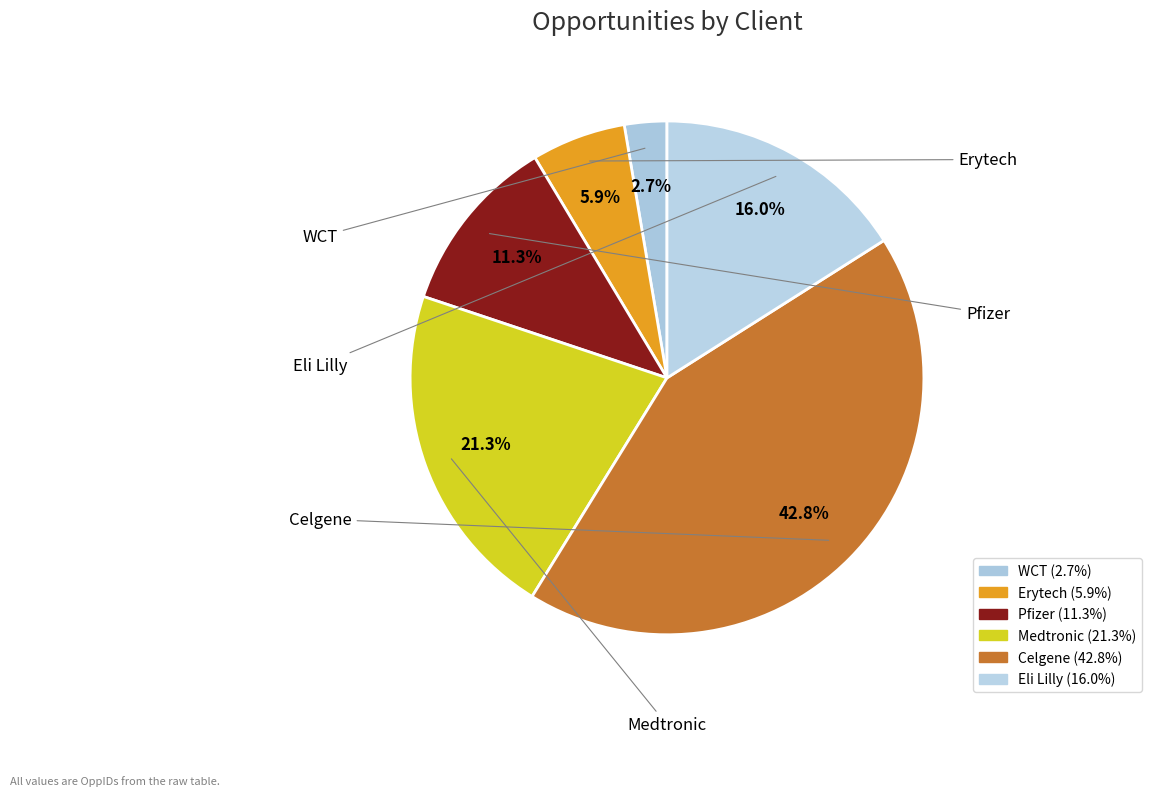

How many slices are in this pie chart?

6